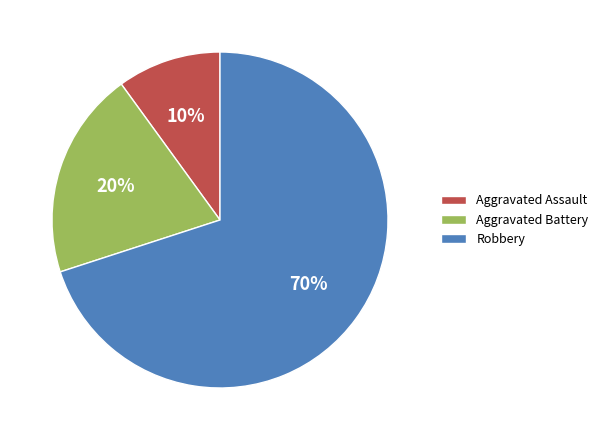

Is there a majority slice in this chart?

Yes